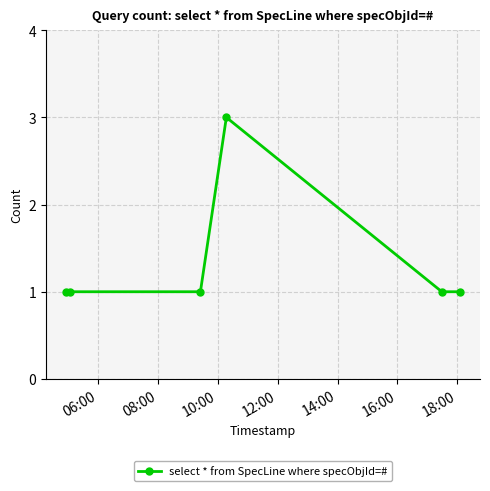

What is the average value?

1